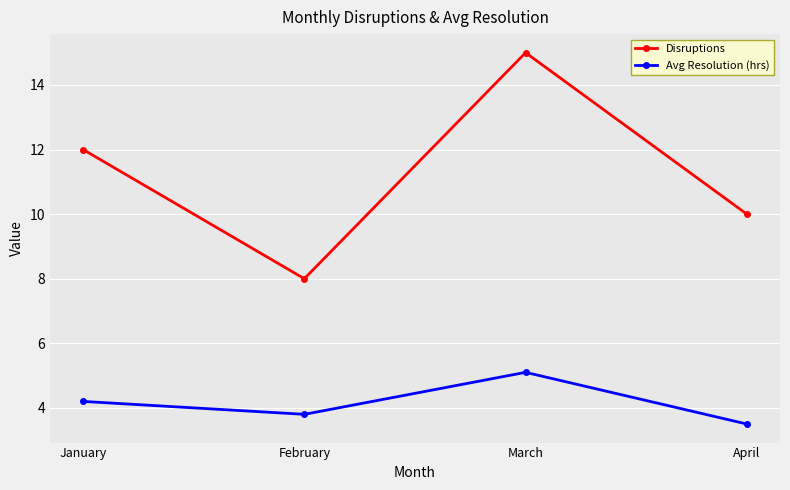

Does the chart have visible grid lines?

Yes